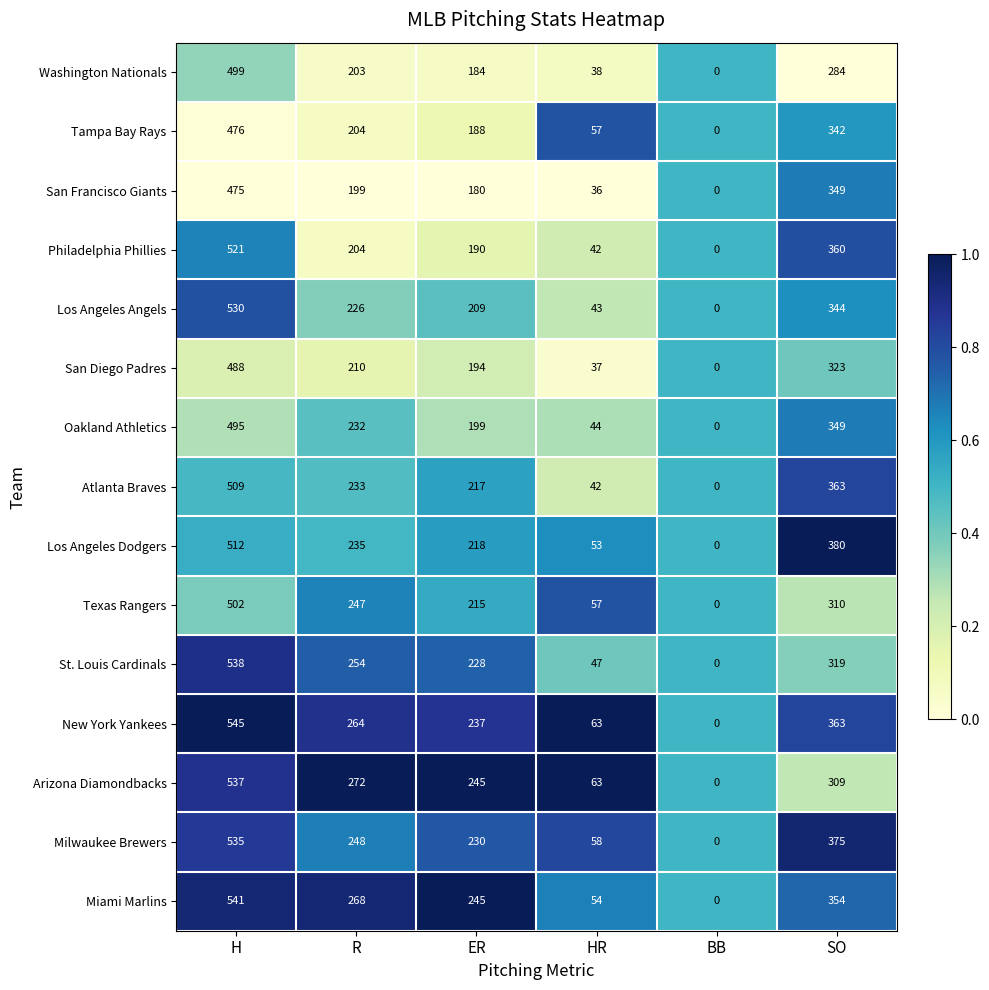

List the series in order of their peak value, highest first.

New York Yankees, Miami Marlins, St. Louis Cardinals, Arizona Diamondbacks, Milwaukee Brewers, Los Angeles Angels, Philadelphia Phillies, Los Angeles Dodgers, Atlanta Braves, Texas Rangers, Washington Nationals, Oakland Athletics, San Diego Padres, Tampa Bay Rays, San Francisco Giants